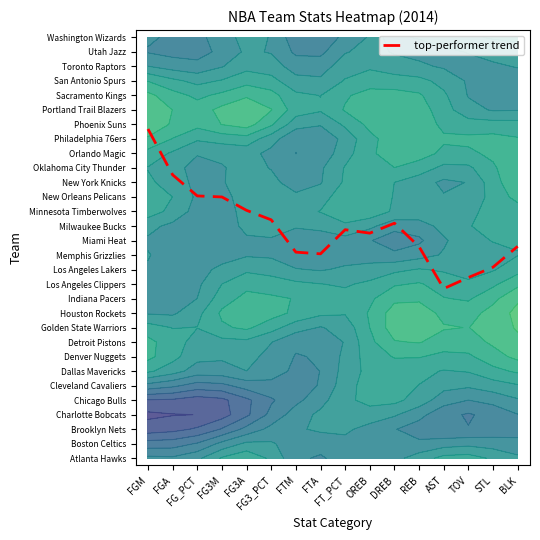

Reading right to left, what are all the values shown in this chart?

14.6	13.2	12.5	11.7	14.6	16.2	15.5	15.7	14.1	14.2	16.4	17.1	18.0	18.1	19.5	22.7